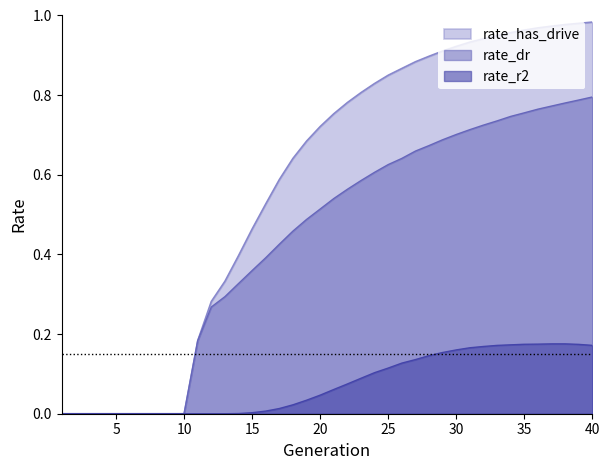

Read the rate_r2 value at 22.

0.1